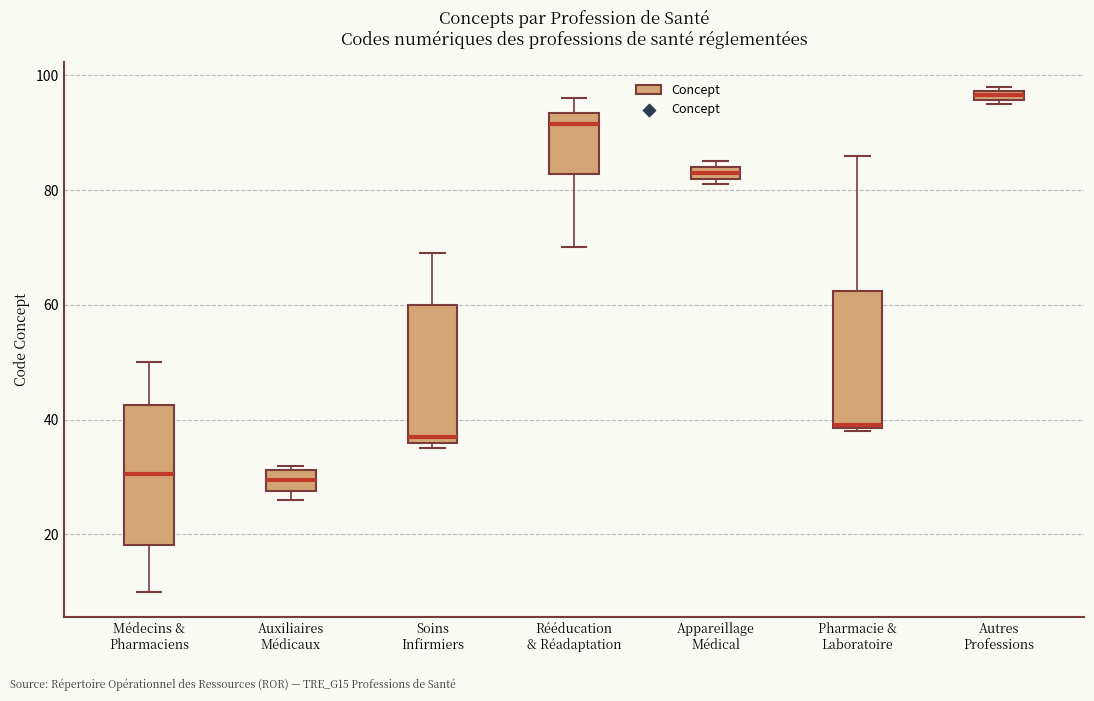

Where does the upper whisker of the box for Rééducation & Réadaptation end on the y-axis? The values are not printed on the chart, so give them approximately, as read against the axis.

96